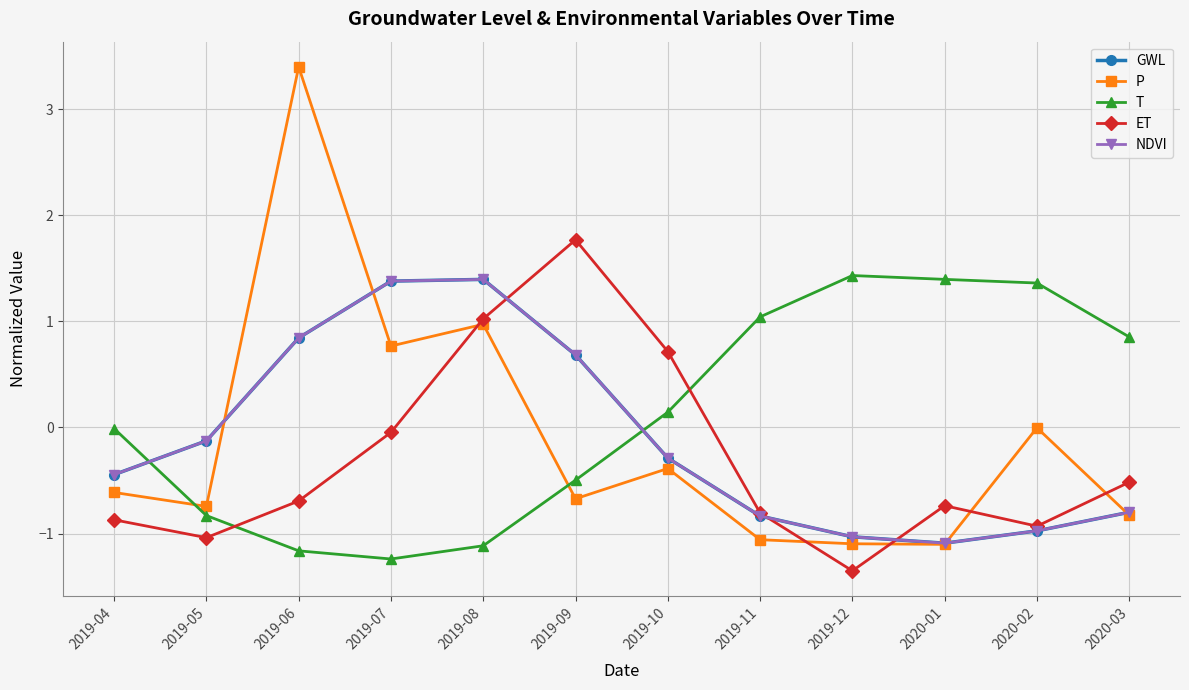

What is the sum of all T values?

1.4